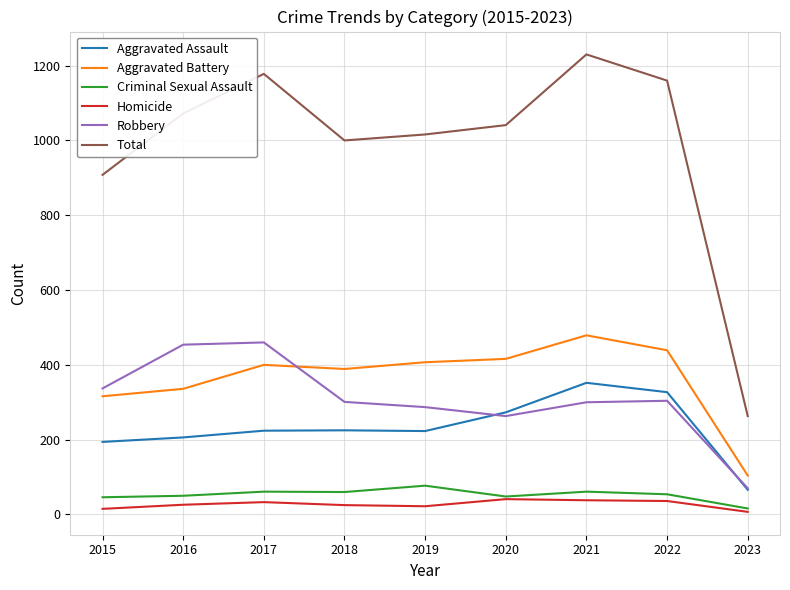

What is the greatest value displayed?

1230